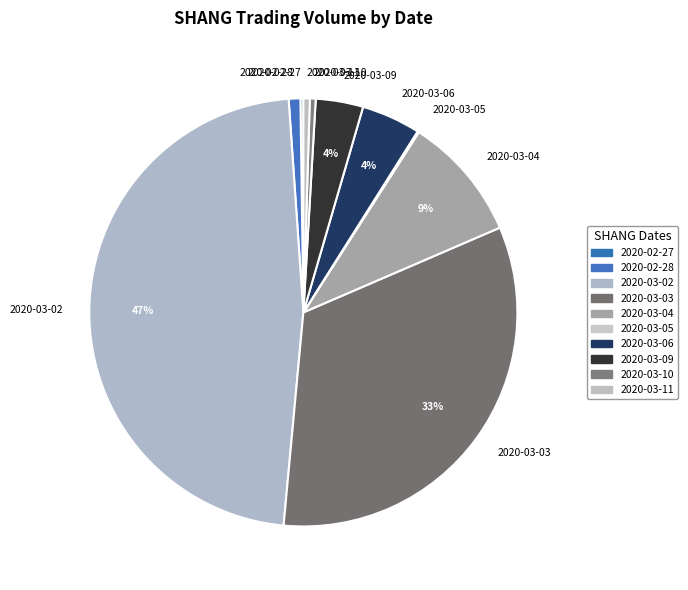

Is there any slice that represents more than half of the pie?

No